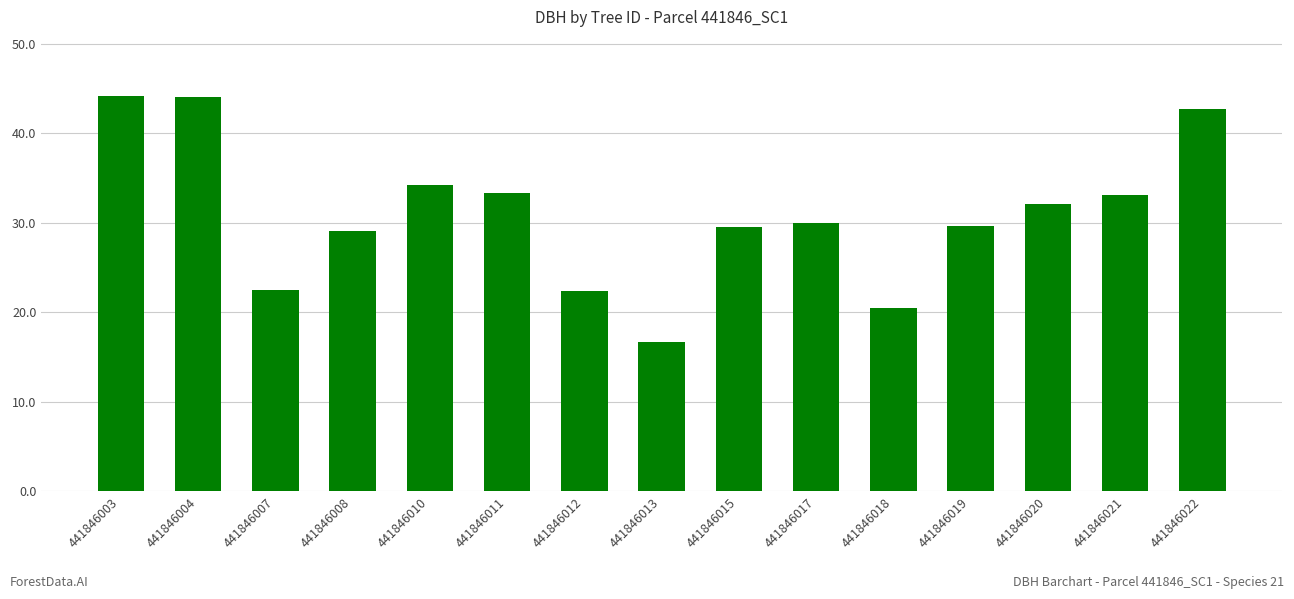

The value at 441846021 is 44.2. True or false?

False